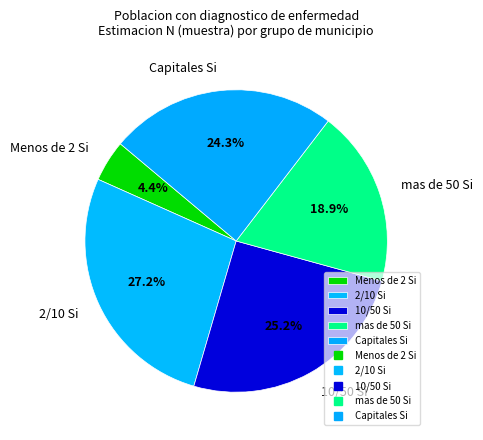

Rank the categories by value from lowest to highest.

Menos de 2 Si, mas de 50 Si, Capitales Si, 10/50 Si, 2/10 Si